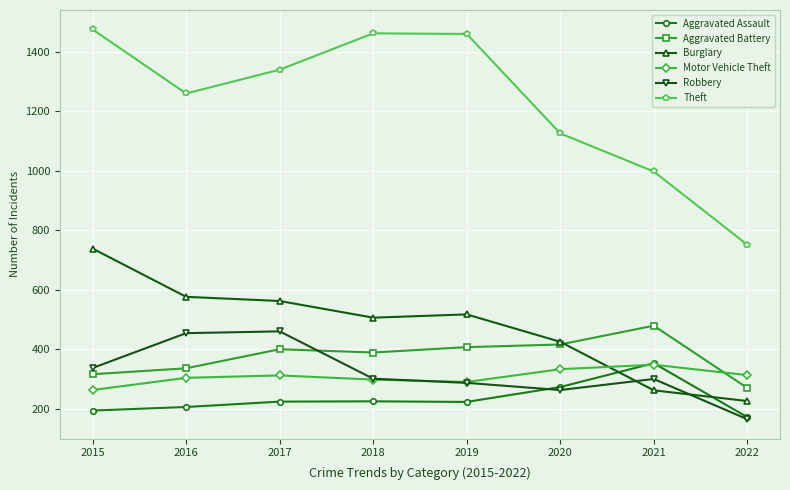

Between which two adjacent categories do Burglary and Motor Vehicle Theft first intersect?

2020 and 2021